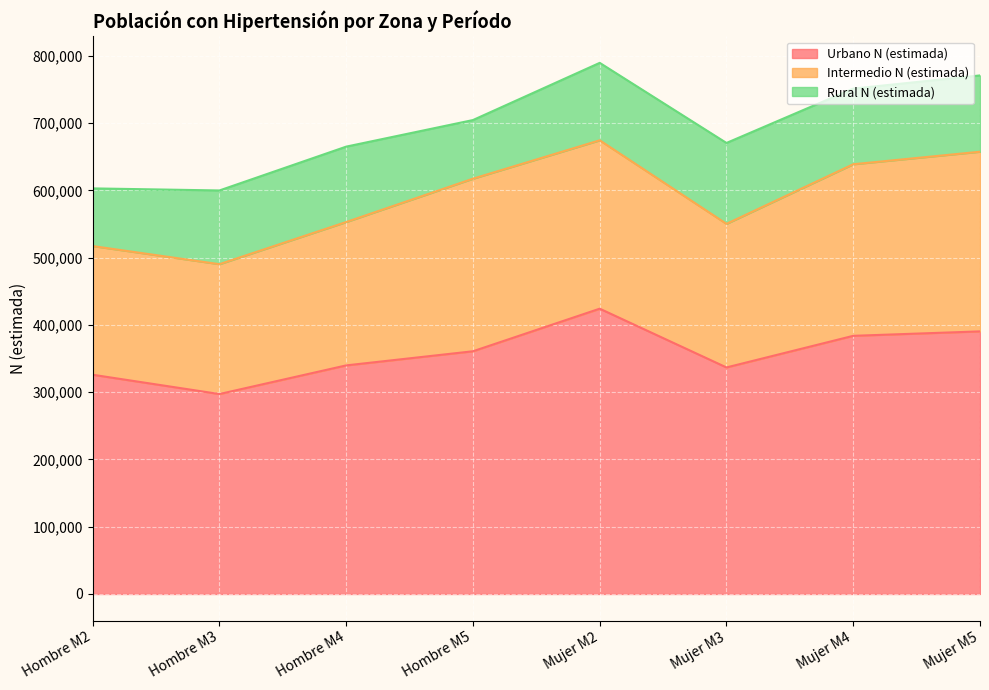

Does the chart display data point markers on the line(s)?

No